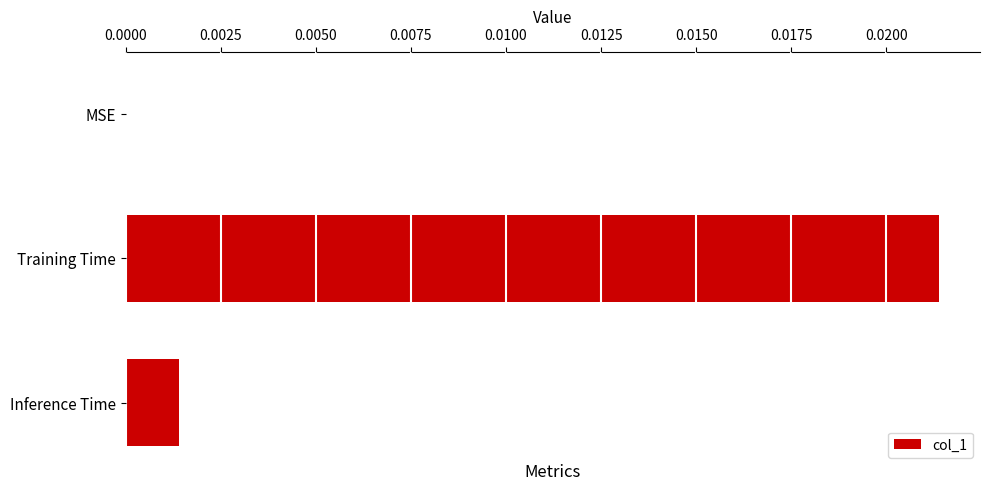

Are the bars horizontal?

Yes